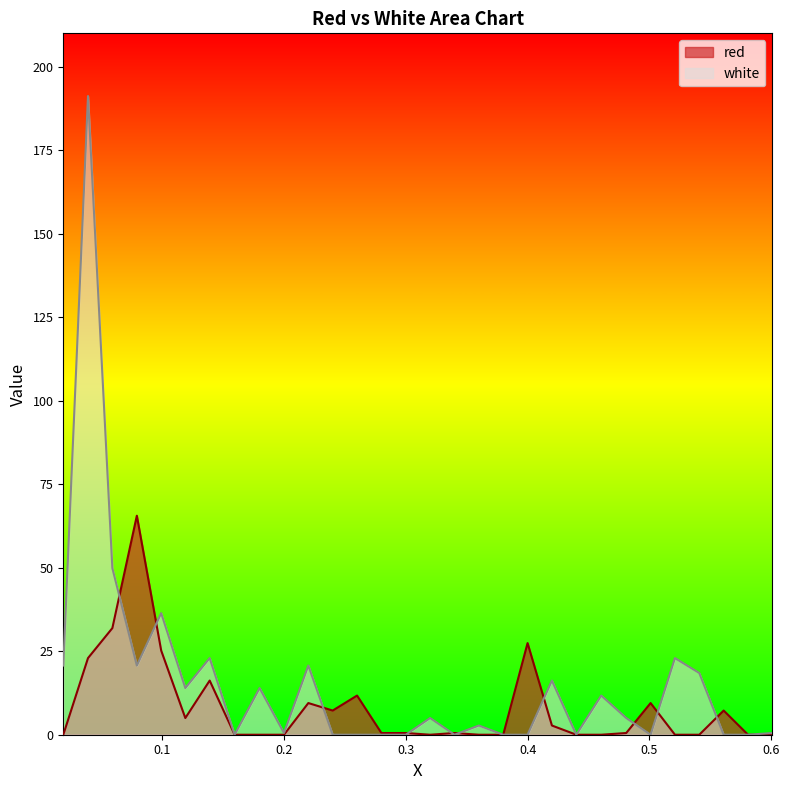

The value of white at 11 is 115.0. True or false?

False